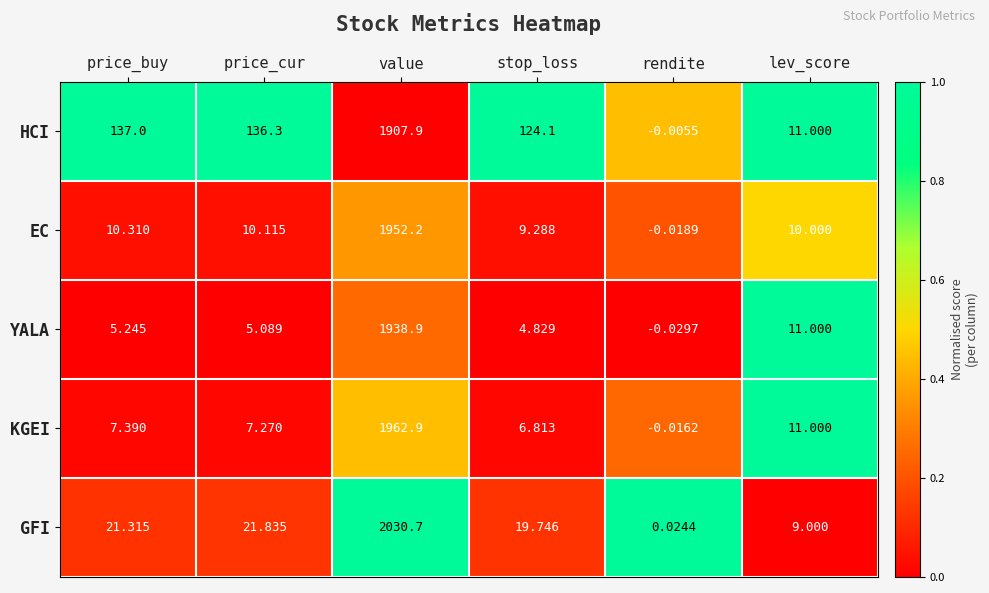

List the series in order of their peak value, lowest first.

HCI, YALA, EC, KGEI, GFI